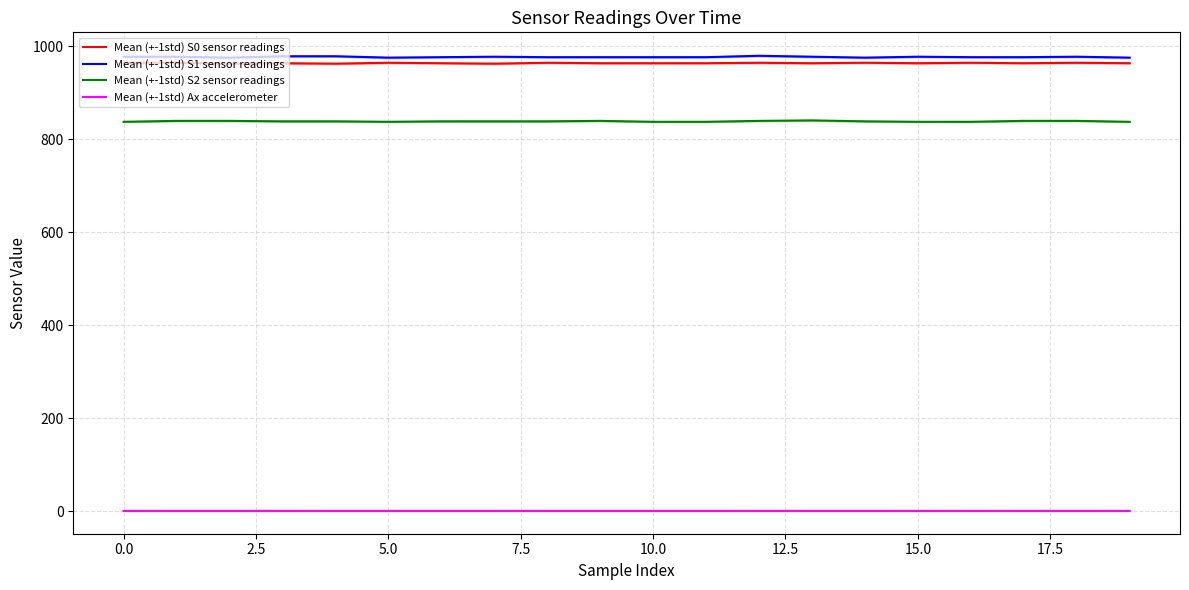

What are all the series names shown in the legend?

Mean (+-1std) S0 sensor readings, Mean (+-1std) S1 sensor readings, Mean (+-1std) S2 sensor readings, Mean (+-1std) Ax accelerometer